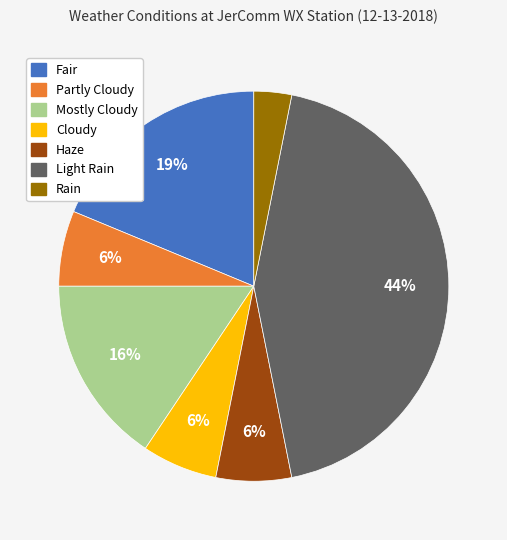

The Haze slice represents 1% of the pie. True or false?

False